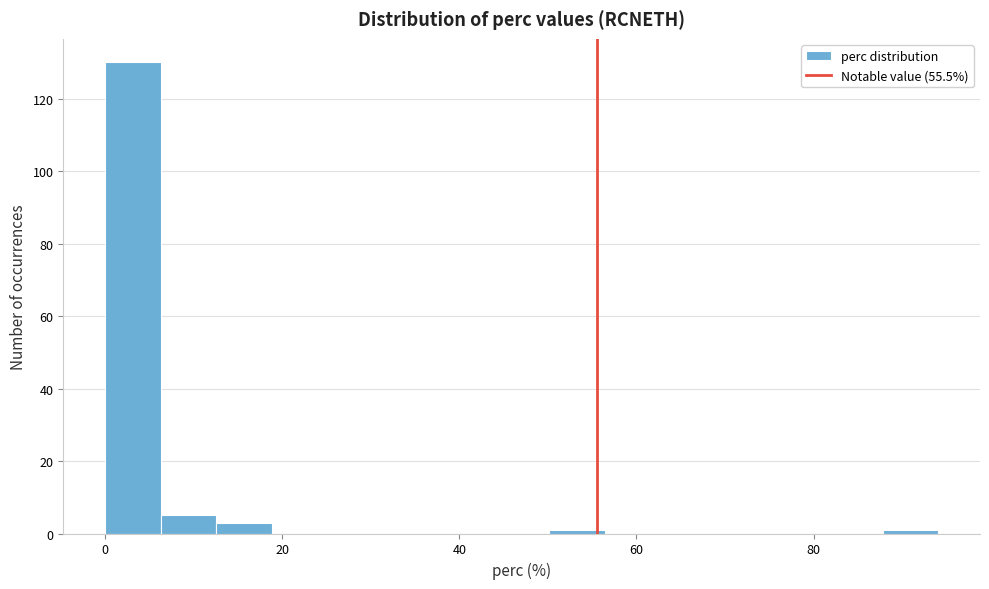

Around what value on the x-axis is the tallest bar? Give the approximate position of its centre, as read against the axis.

4